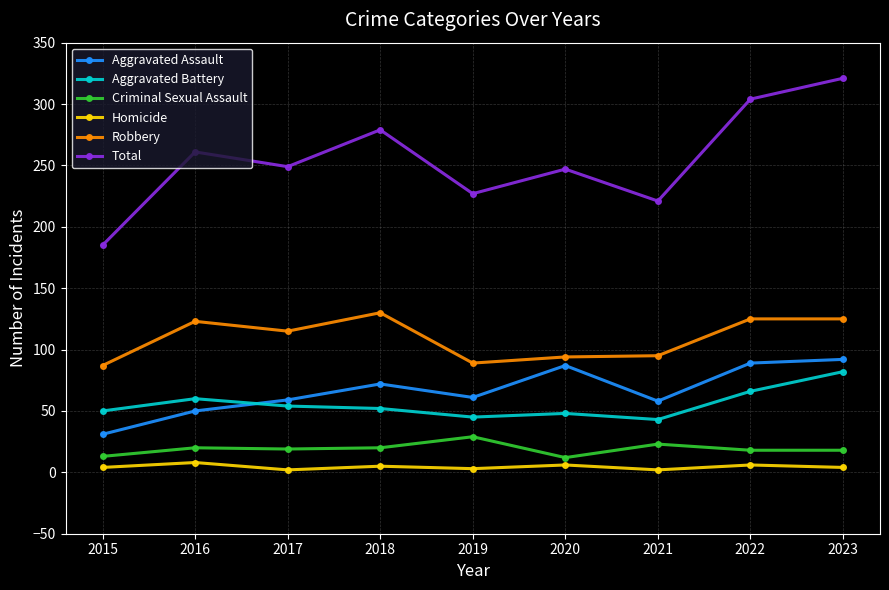

What are all the series names shown in the legend?

Aggravated Assault, Aggravated Battery, Criminal Sexual Assault, Homicide, Robbery, Total